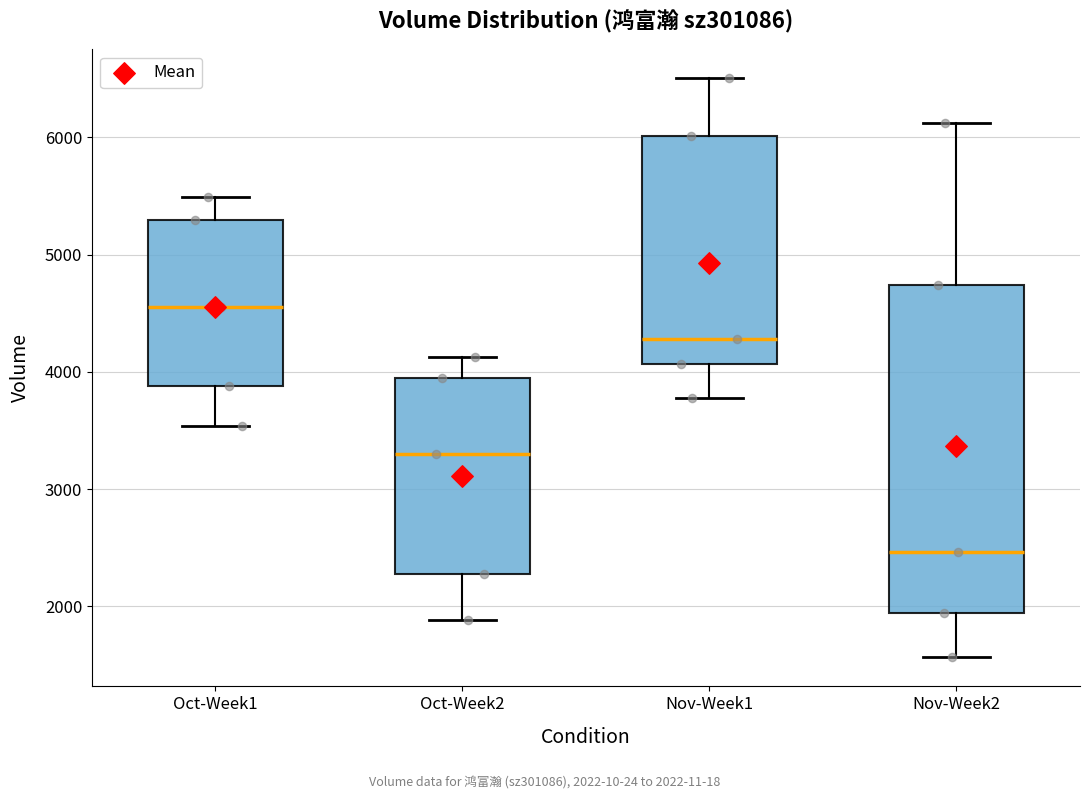

Reading left to right, transcribe this box plot: for each box, give where its median line is, the range the box spans, and where its two whiskers end, as read against the y-axis. The values are not printed on the chart, so give them approximately, as read against the axis.

Oct-Week1: median 4600, box 3900 to 5300, whiskers 3500 to 5500
Oct-Week2: median 3300, box 2300 to 3900, whiskers 1900 to 4100
Nov-Week1: median 4300, box 4100 to 6000, whiskers 3800 to 6500
Nov-Week2: median 2500, box 1900 to 4700, whiskers 1600 to 6100